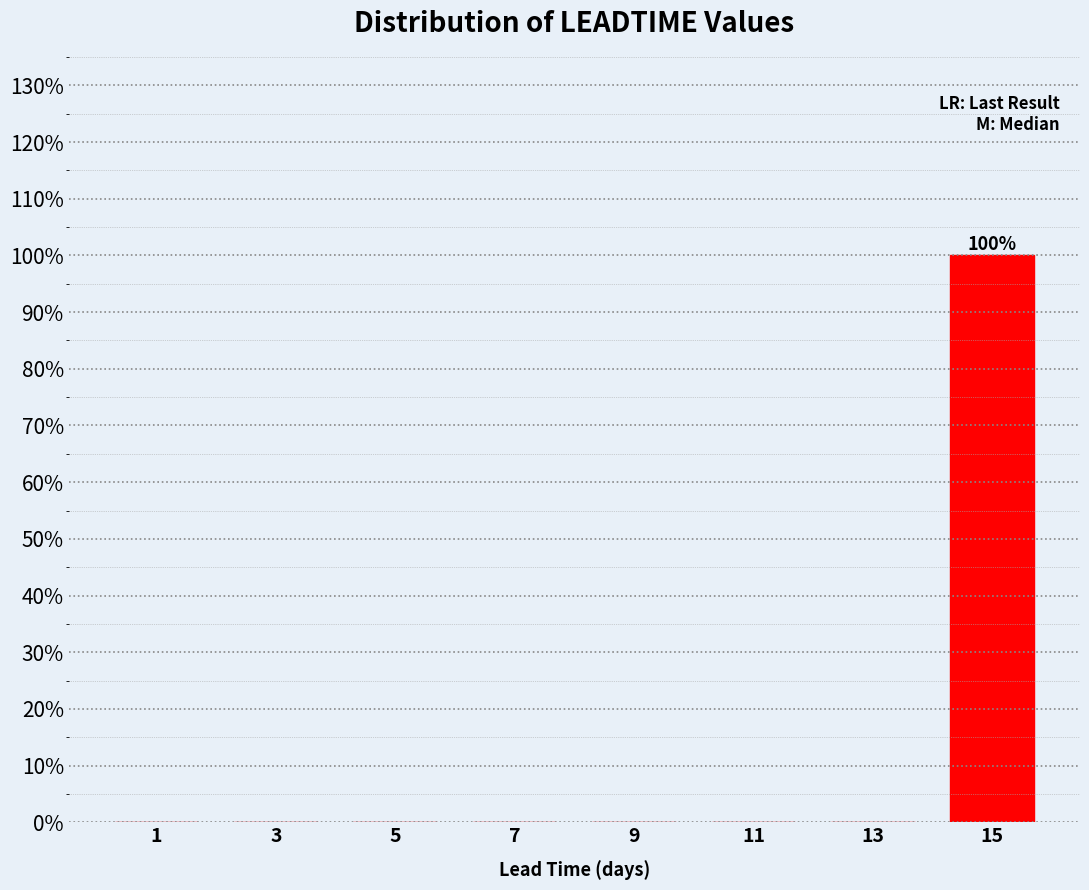

Which range on the x-axis has the tallest bar?

14 to 16